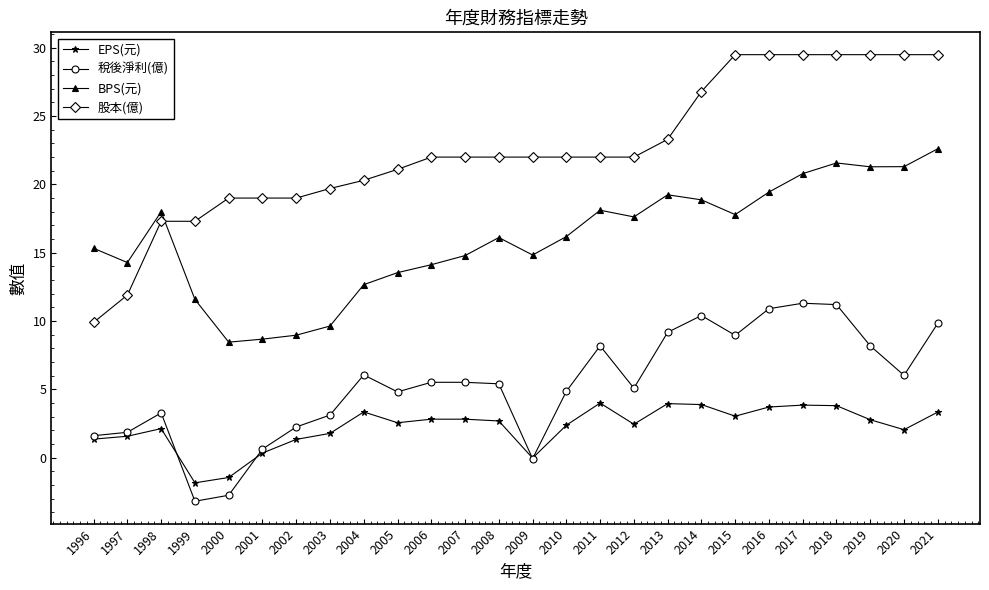

What is the value of the 股本(億) point at the 19th from the left?

26.8